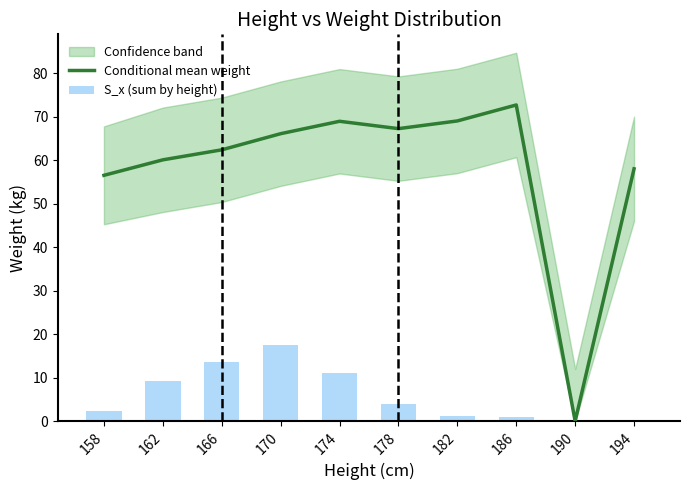

The S_x (sum by height) series shows 0.6 at 182. True or false?

False